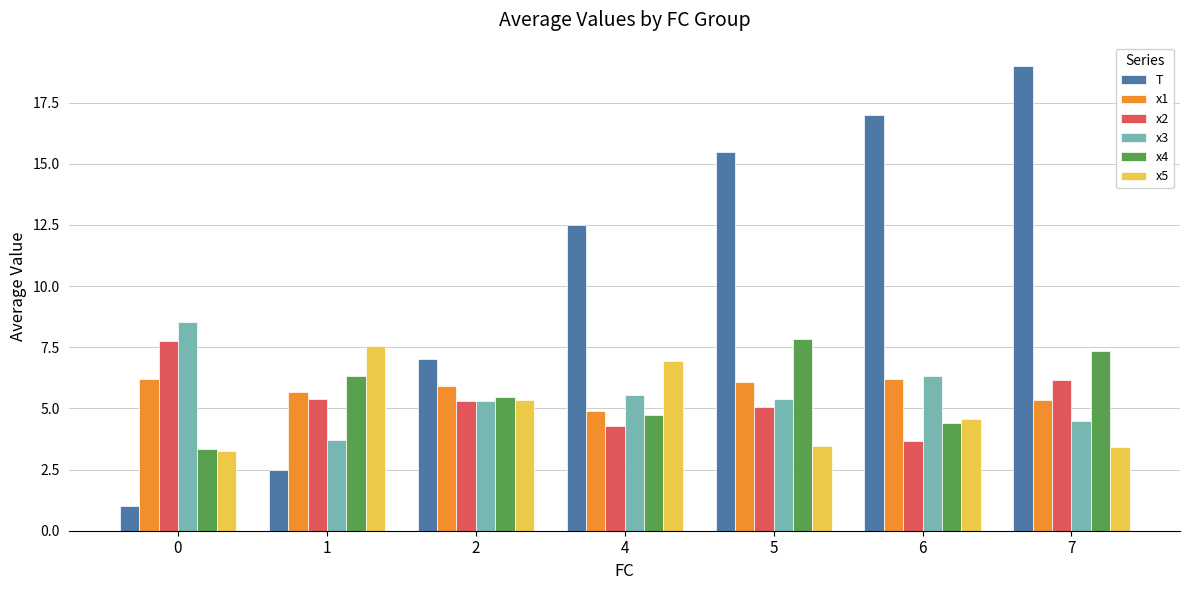

At which label does x5 reach its peak?

1